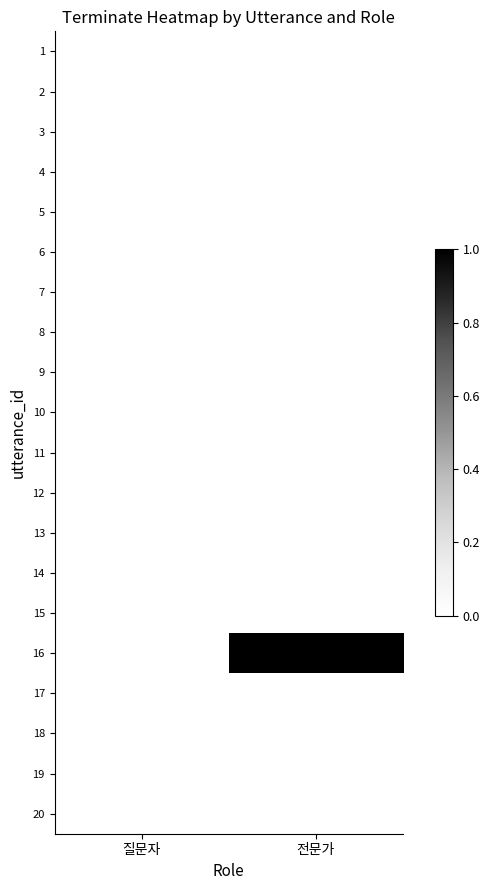

Reading left to right, what are all the values shown in this chart?

1: 질문자=0	전문가=0
2: 질문자=0	전문가=0
3: 질문자=0	전문가=0
4: 질문자=0	전문가=0
5: 질문자=0	전문가=0
6: 질문자=0	전문가=0
7: 질문자=0	전문가=0
8: 질문자=0	전문가=0
9: 질문자=0	전문가=0
10: 질문자=0	전문가=0
11: 질문자=0	전문가=0
12: 질문자=0	전문가=0
13: 질문자=0	전문가=0
14: 질문자=0	전문가=0
15: 질문자=0	전문가=0
16: 질문자=0	전문가=1
17: 질문자=0	전문가=0
18: 질문자=0	전문가=0
19: 질문자=0	전문가=0
20: 질문자=0	전문가=0